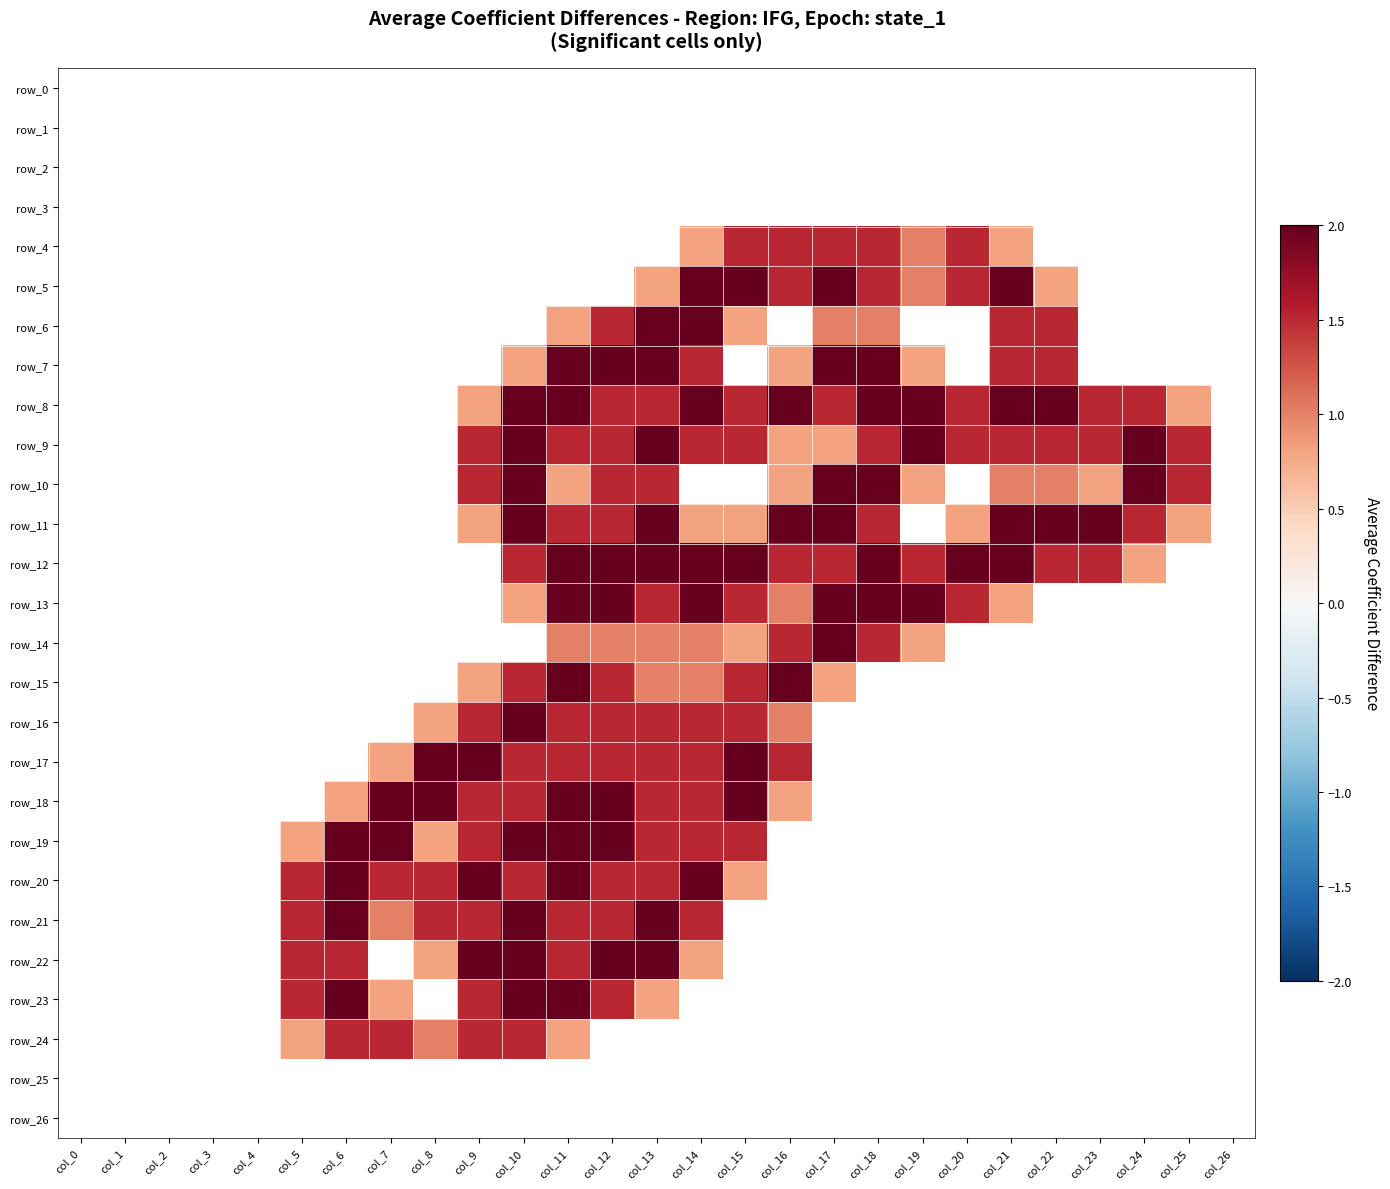

What is the total value across all series at col_17?

19.1